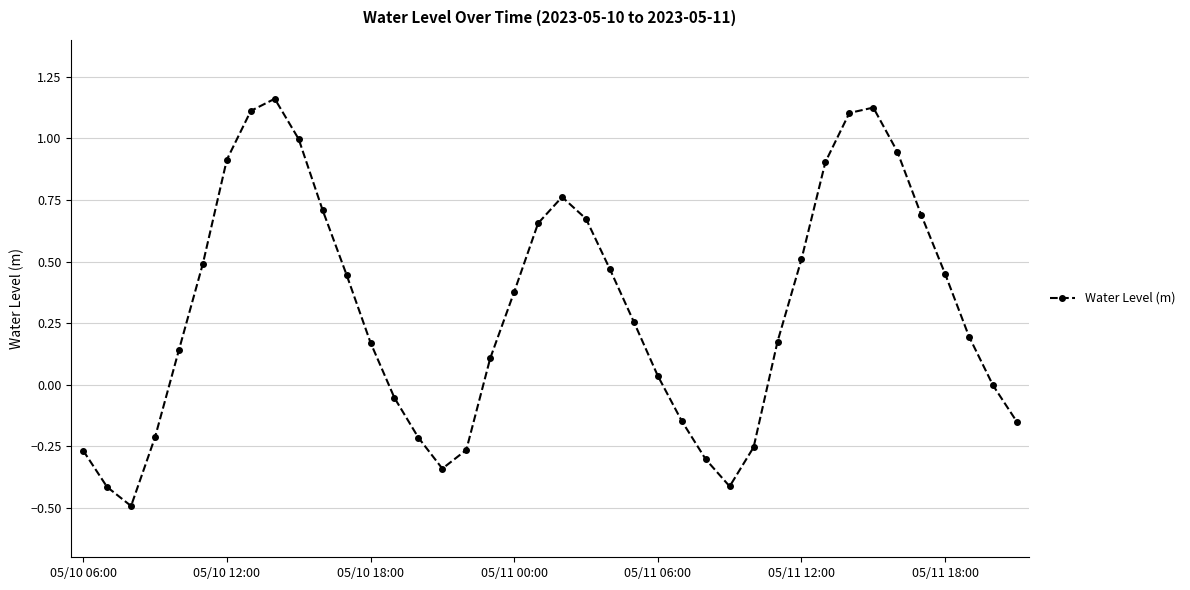

What is the difference between the second highest and second lowest values?

1.5